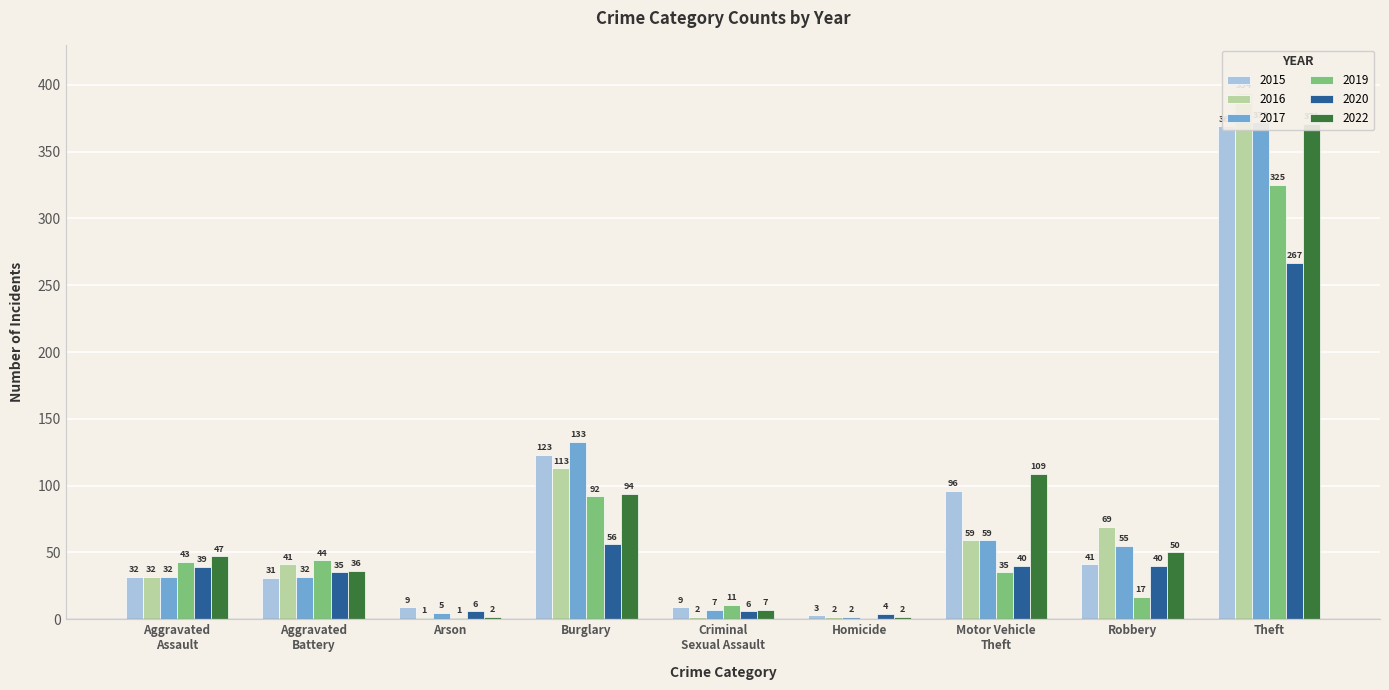

Reading left to right, extract all data points from this chart.

2015: Aggravated
Assault=32	Aggravated
Battery=31	Arson=9	Burglary=123	Criminal
Sexual Assault=9	Homicide=3	Motor Vehicle
Theft=96	Robbery=41	Theft=369
2016: Aggravated
Assault=32	Aggravated
Battery=41	Arson=1	Burglary=113	Criminal
Sexual Assault=2	Homicide=2	Motor Vehicle
Theft=59	Robbery=69	Theft=394
2017: Aggravated
Assault=32	Aggravated
Battery=32	Arson=5	Burglary=133	Criminal
Sexual Assault=7	Homicide=2	Motor Vehicle
Theft=59	Robbery=55	Theft=372
2019: Aggravated
Assault=43	Aggravated
Battery=44	Arson=1	Burglary=92	Criminal
Sexual Assault=11	Homicide=0	Motor Vehicle
Theft=35	Robbery=17	Theft=325
2020: Aggravated
Assault=39	Aggravated
Battery=35	Arson=6	Burglary=56	Criminal
Sexual Assault=6	Homicide=4	Motor Vehicle
Theft=40	Robbery=40	Theft=267
2022: Aggravated
Assault=47	Aggravated
Battery=36	Arson=2	Burglary=94	Criminal
Sexual Assault=7	Homicide=2	Motor Vehicle
Theft=109	Robbery=50	Theft=371